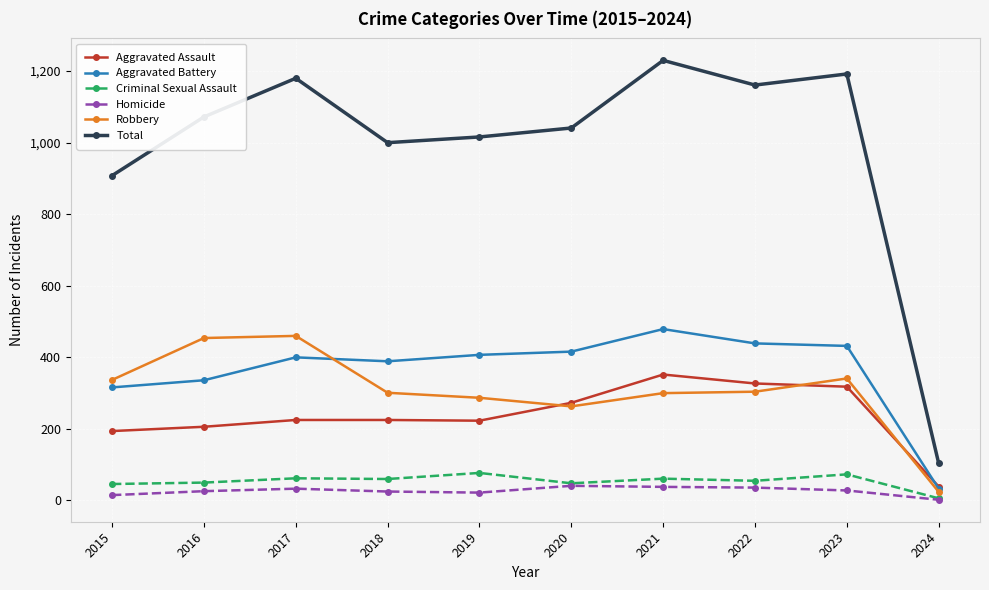

Where is the first local minimum for Aggravated Battery?

2018